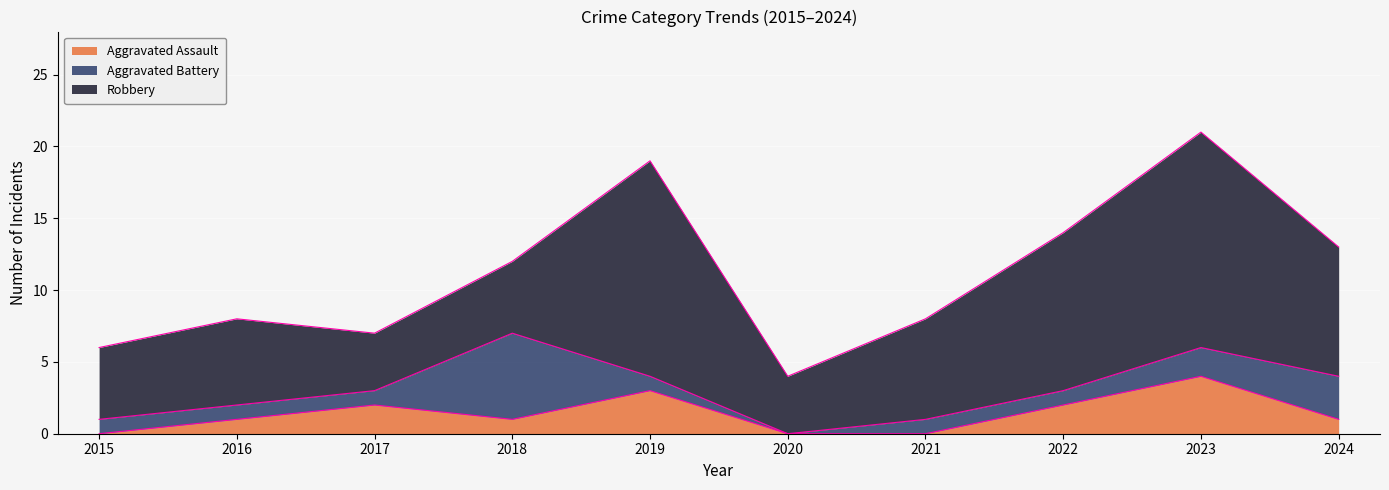

At which label does Aggravated Assault reach its peak?

2023